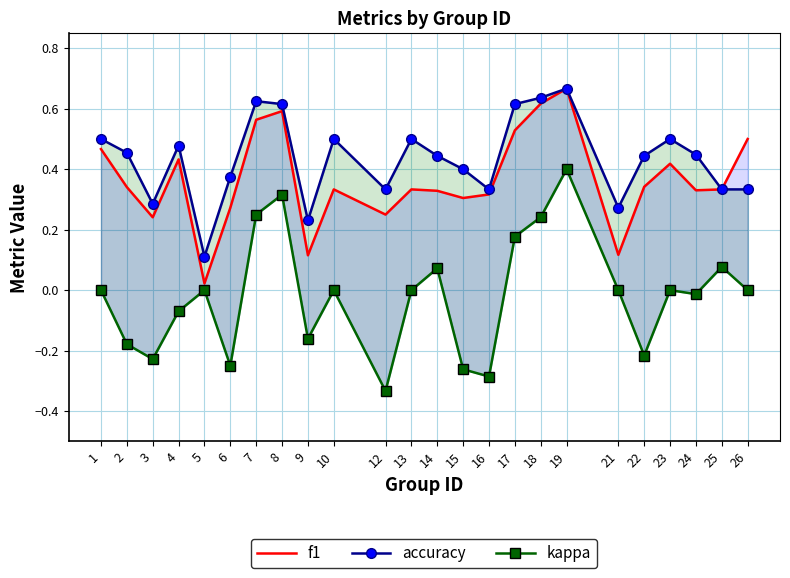

List the labels in order of f1 value, smallest first.

5, 9, 21, 3, 12, 6, 15, 16, 14, 24, 10, 13, 25, 2, 22, 23, 4, 1, 26, 17, 7, 8, 18, 19